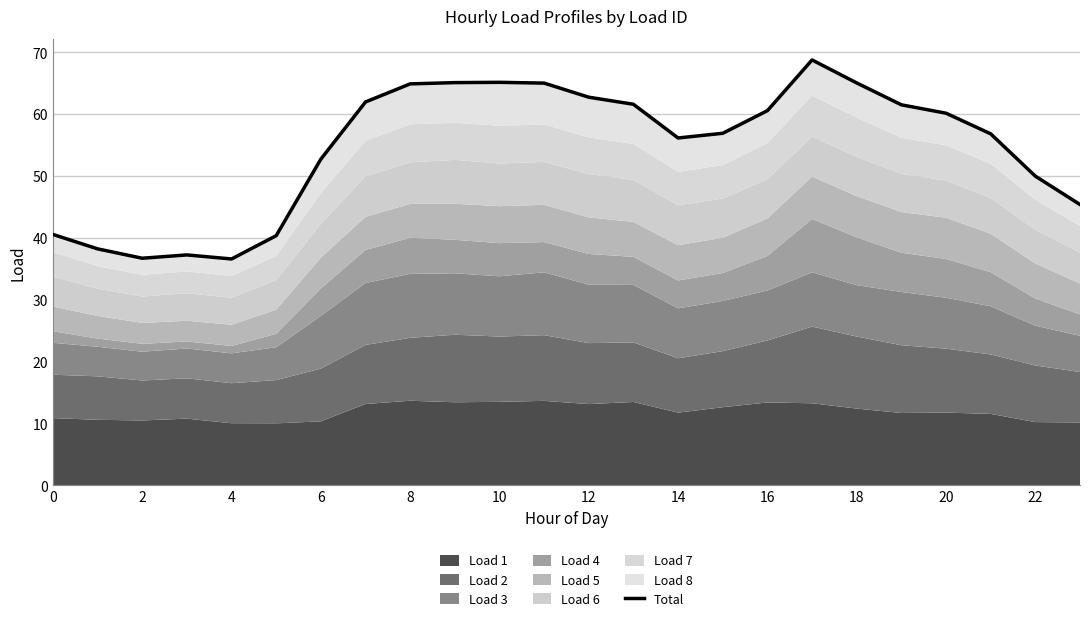

What is the difference between the values at 17 and 22?

18.8